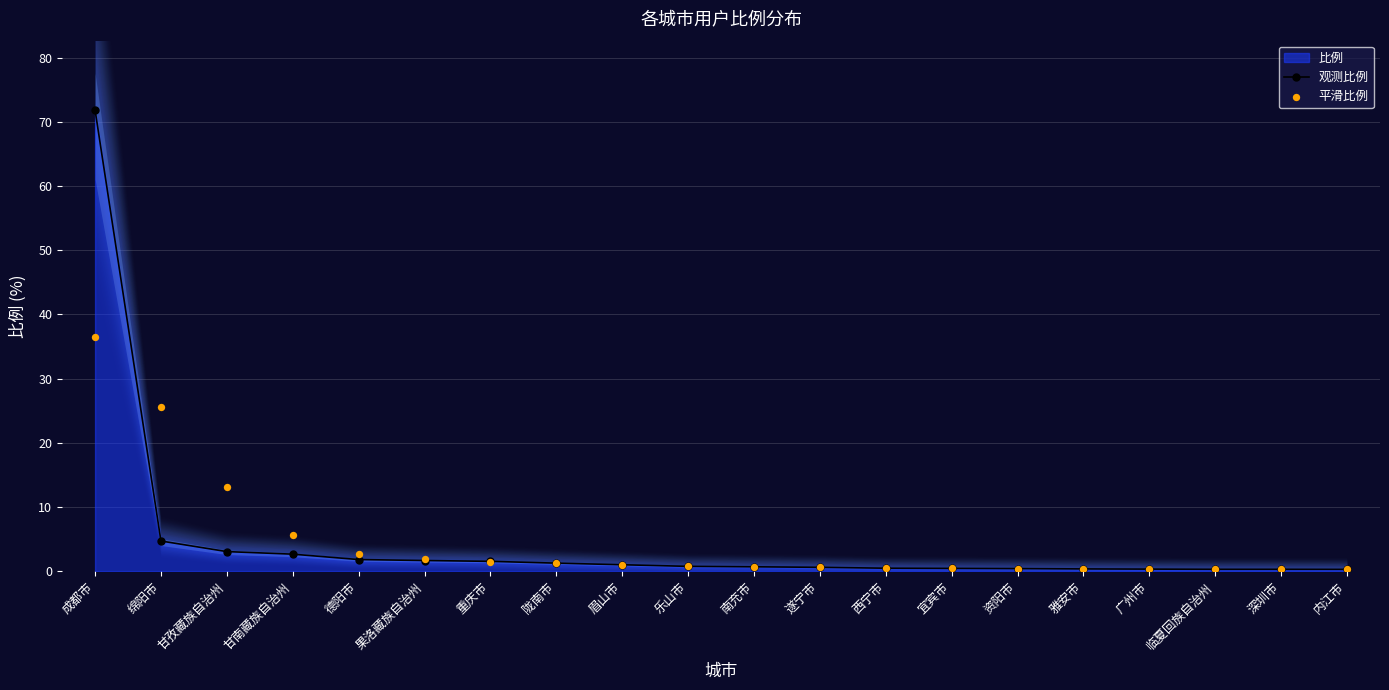

What is the total value across all series at 果洛藏族自治州?

3.5